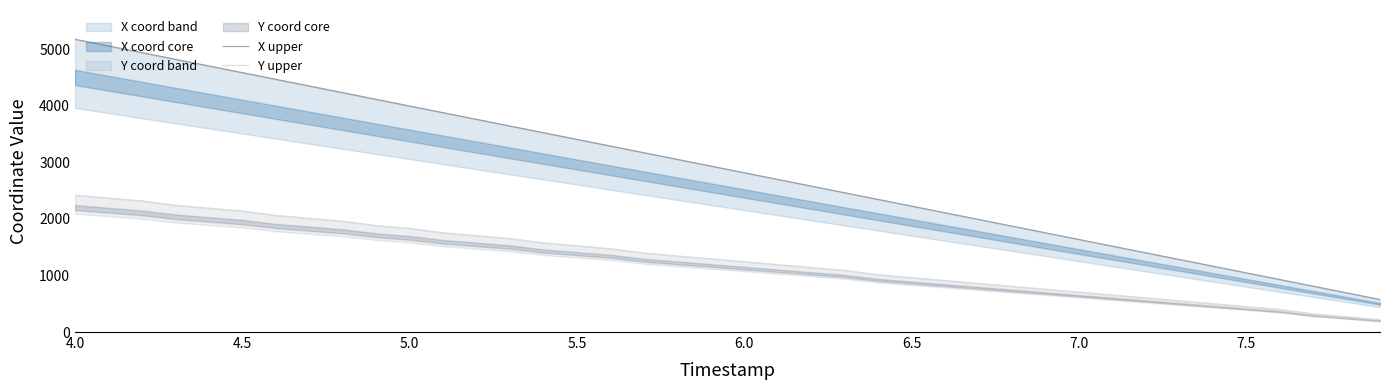

What is the difference between the second highest and second lowest values in the Y upper series?

2097.7